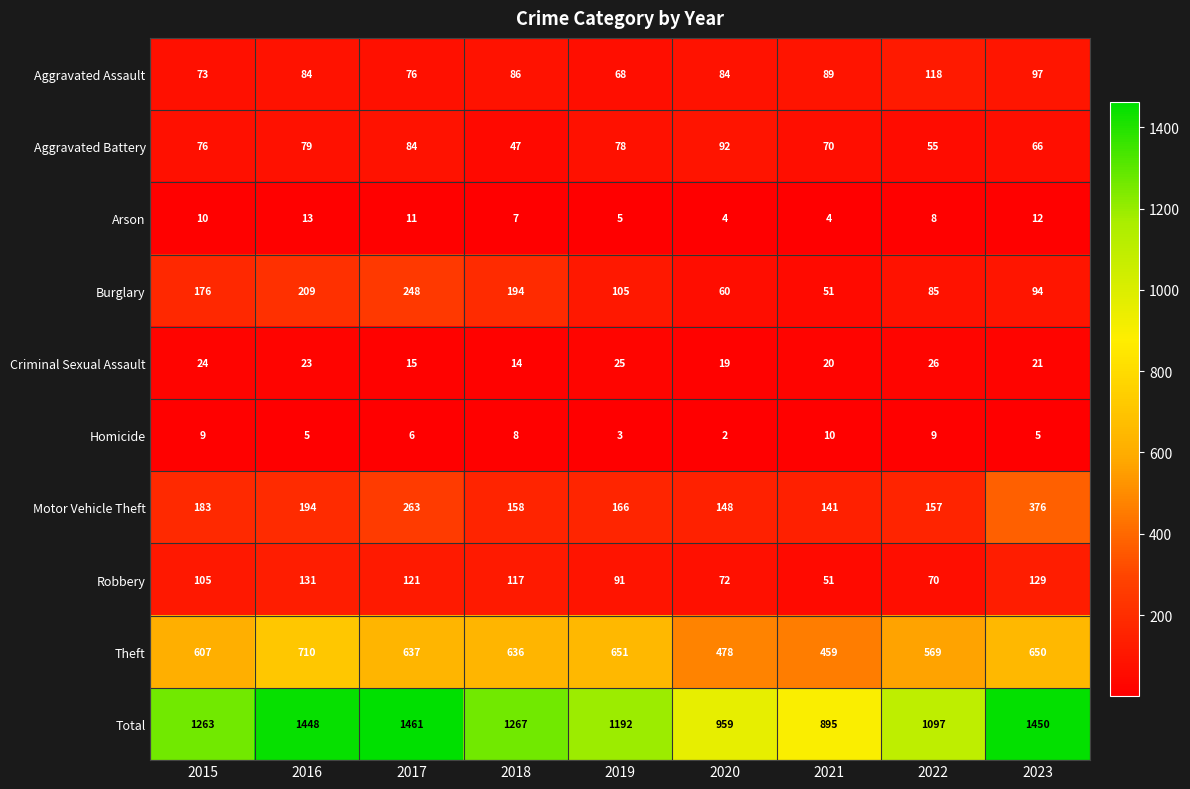

Which category has the highest value across all series?

2017